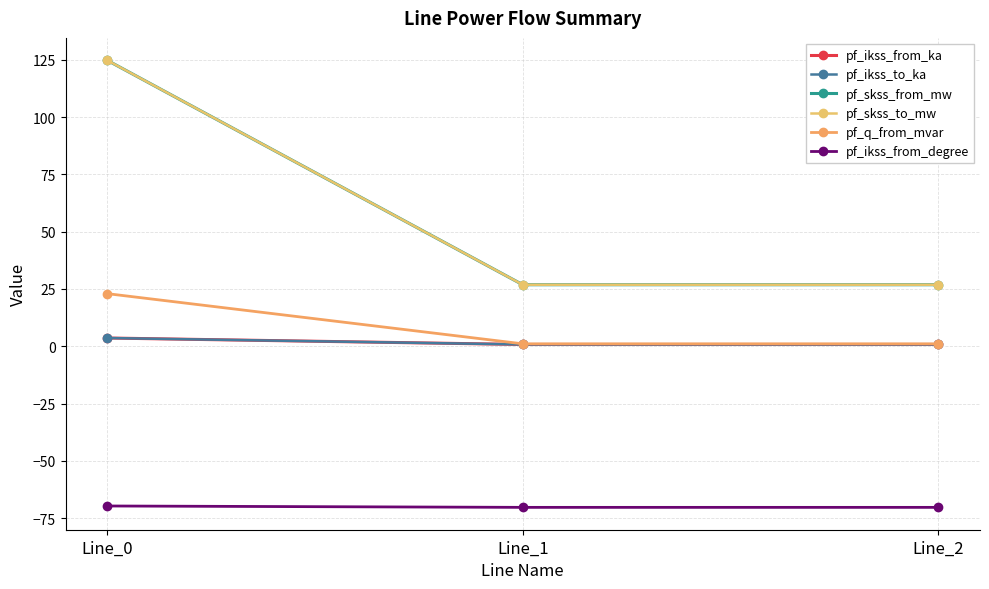

Is this an area chart (filled region under the line)?

No